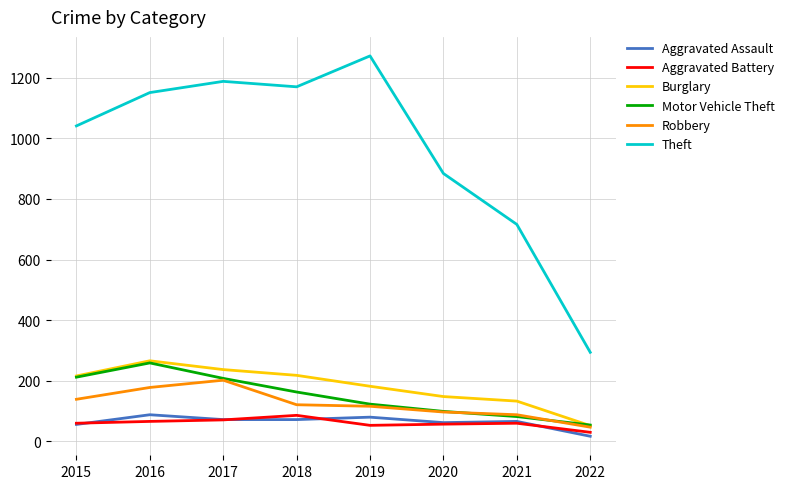

What is the lowest value of the Robbery series?

47